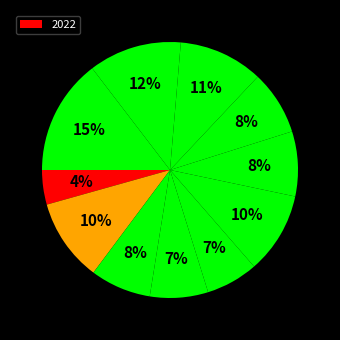

Count the number of slices in the pie.

11